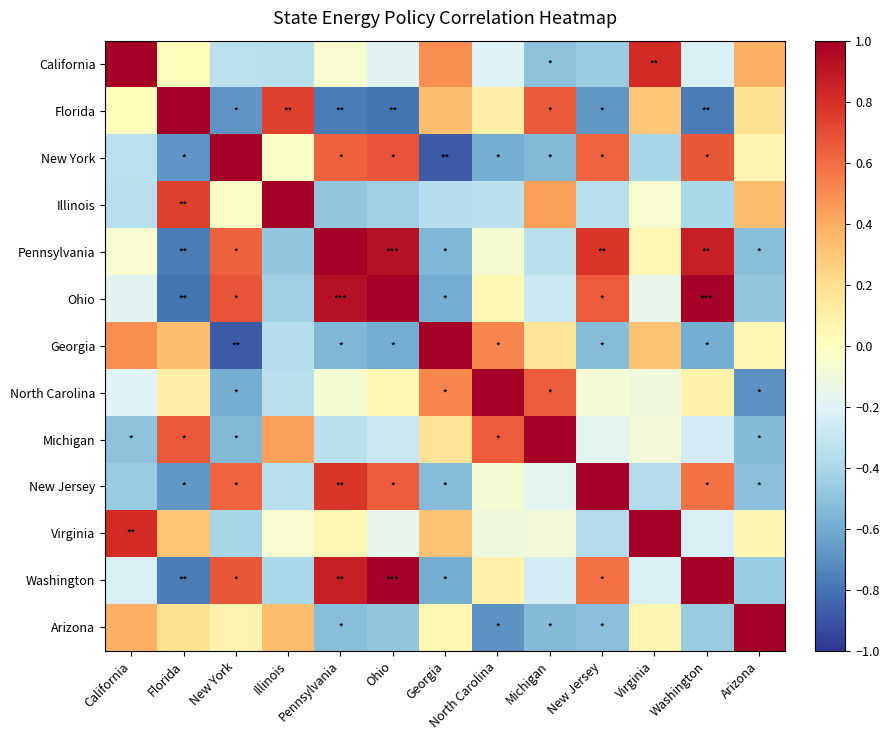

At which category does the chart reach its minimum across all series?

New York